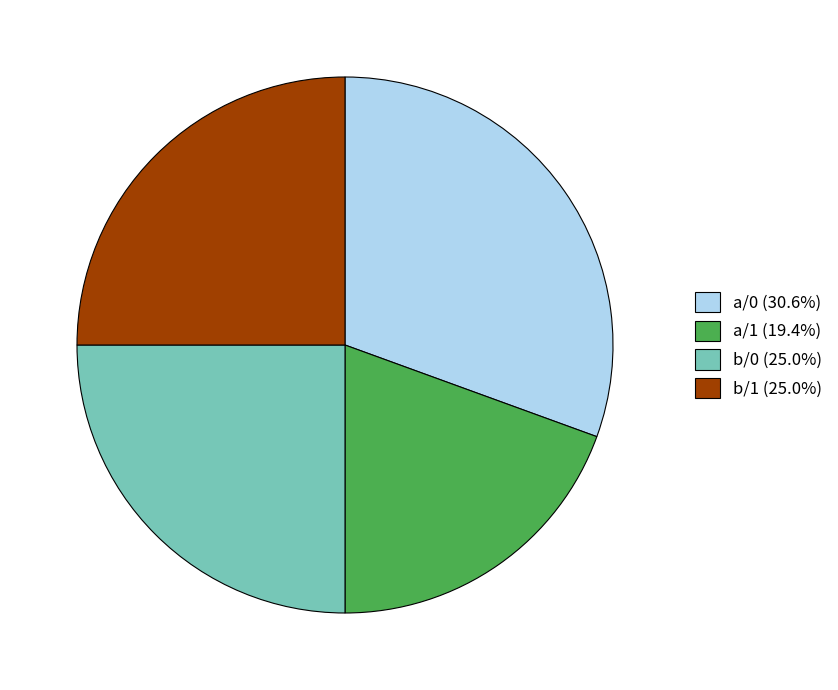

How many segments does this pie chart have?

4